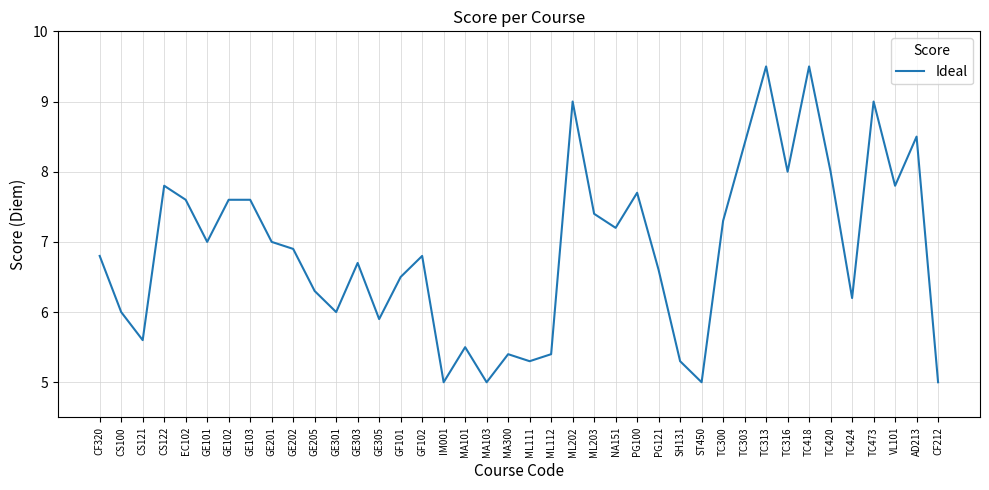

True or false: the data shows 5.6 at CS121.

True